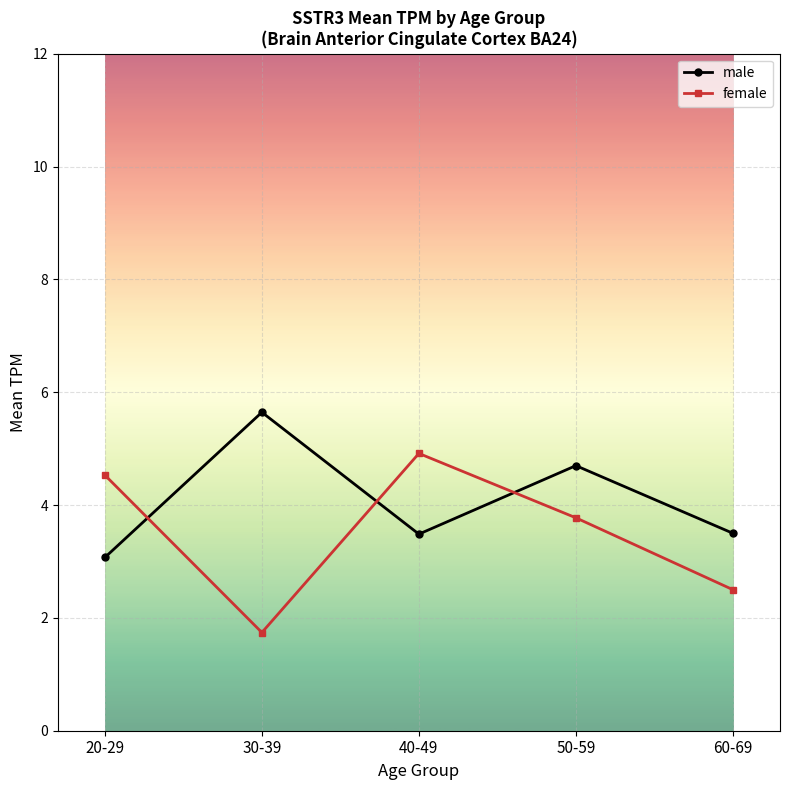

Count the number of categories in the chart.

5